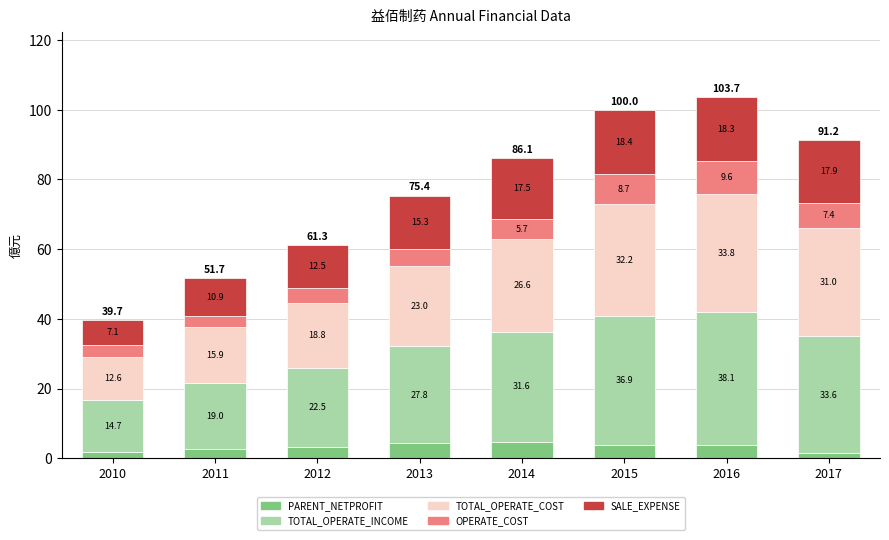

How many data points in PARENT_NETPROFIT are less than 3?

3